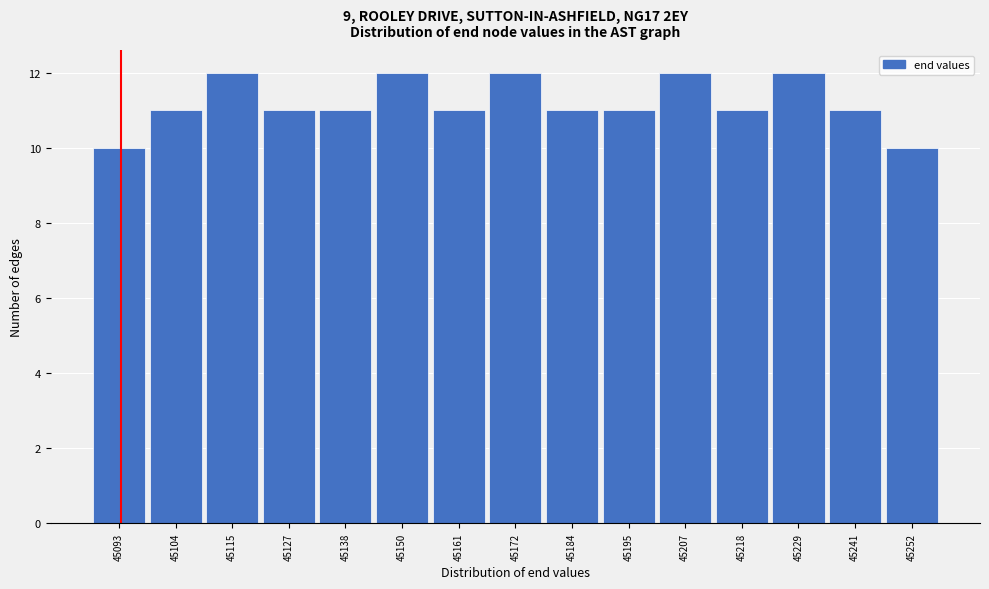

Reading left to right, what are all the values shown in this chart?

45093=10	45104=11	45115=12	45127=11	45138=11	45150=12	45161=11	45172=12	45184=11	45195=11	45207=12	45218=11	45229=12	45241=11	45252=10